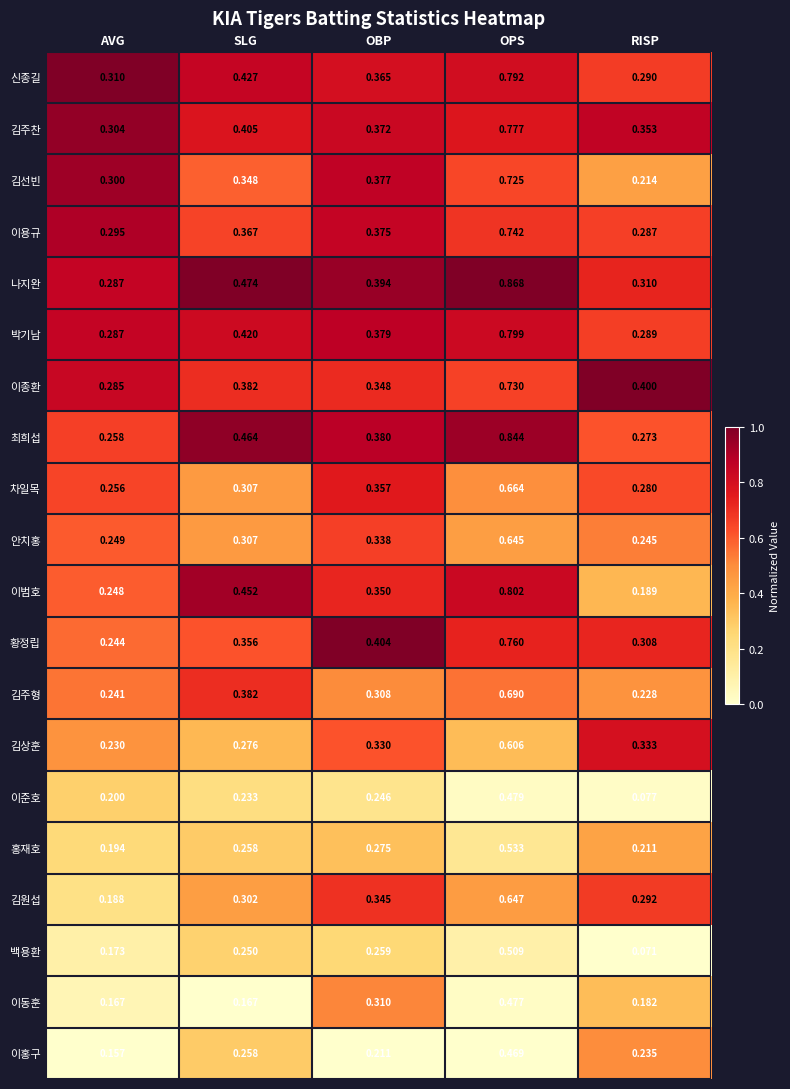

Which series has the widest spread of values?

이범호